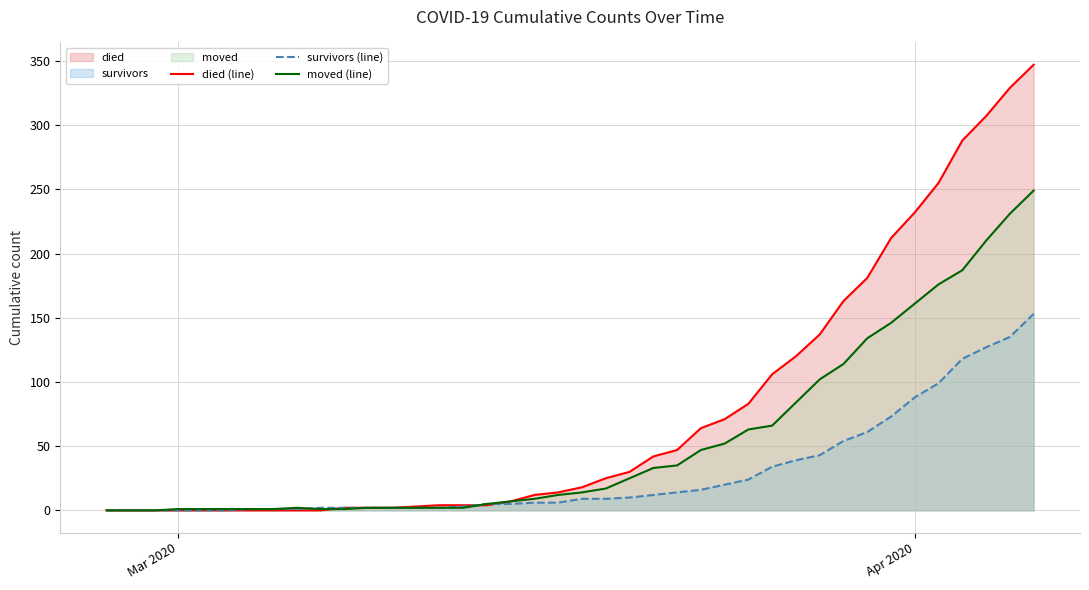

List the series in order of their overall mean, lowest first.

survivors (line), moved (line), died (line)